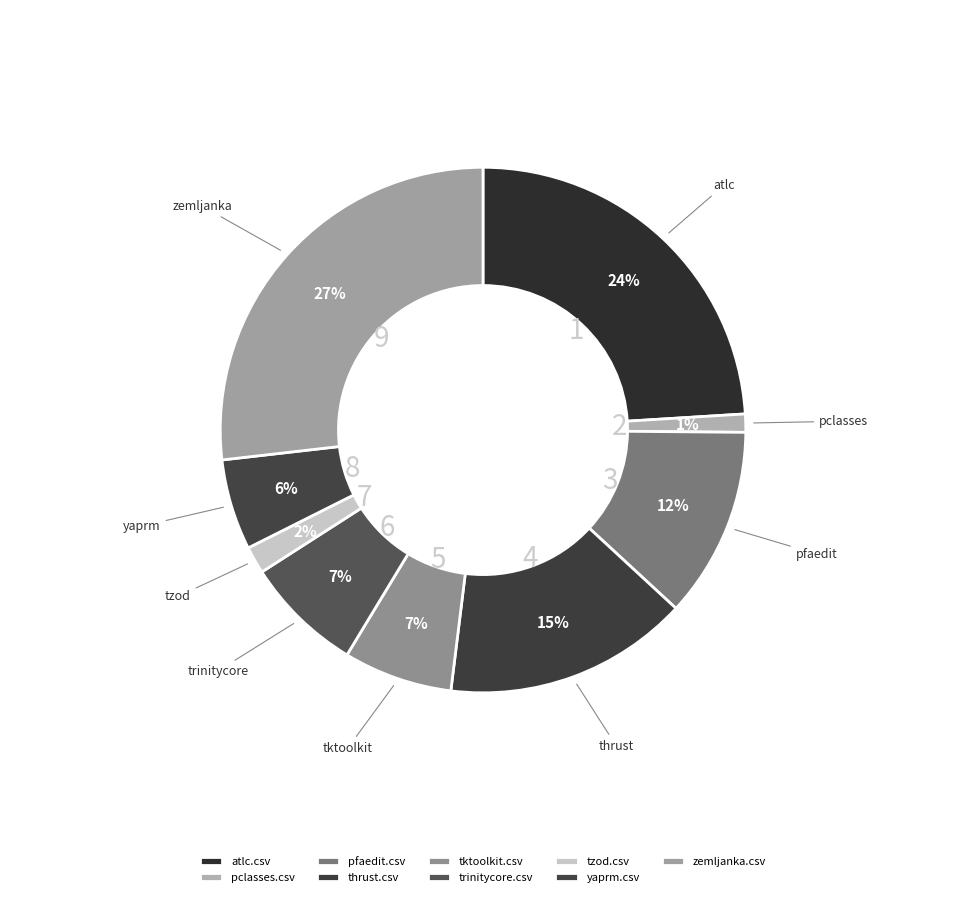

To the nearest percent, what portion does tzod.csv represent?

2%